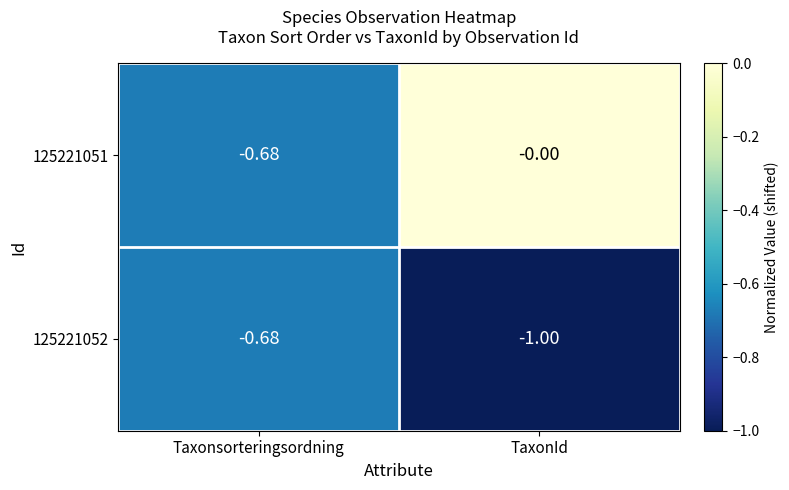

At which label is 125221052 closest to 0?

Taxonsorteringsordning